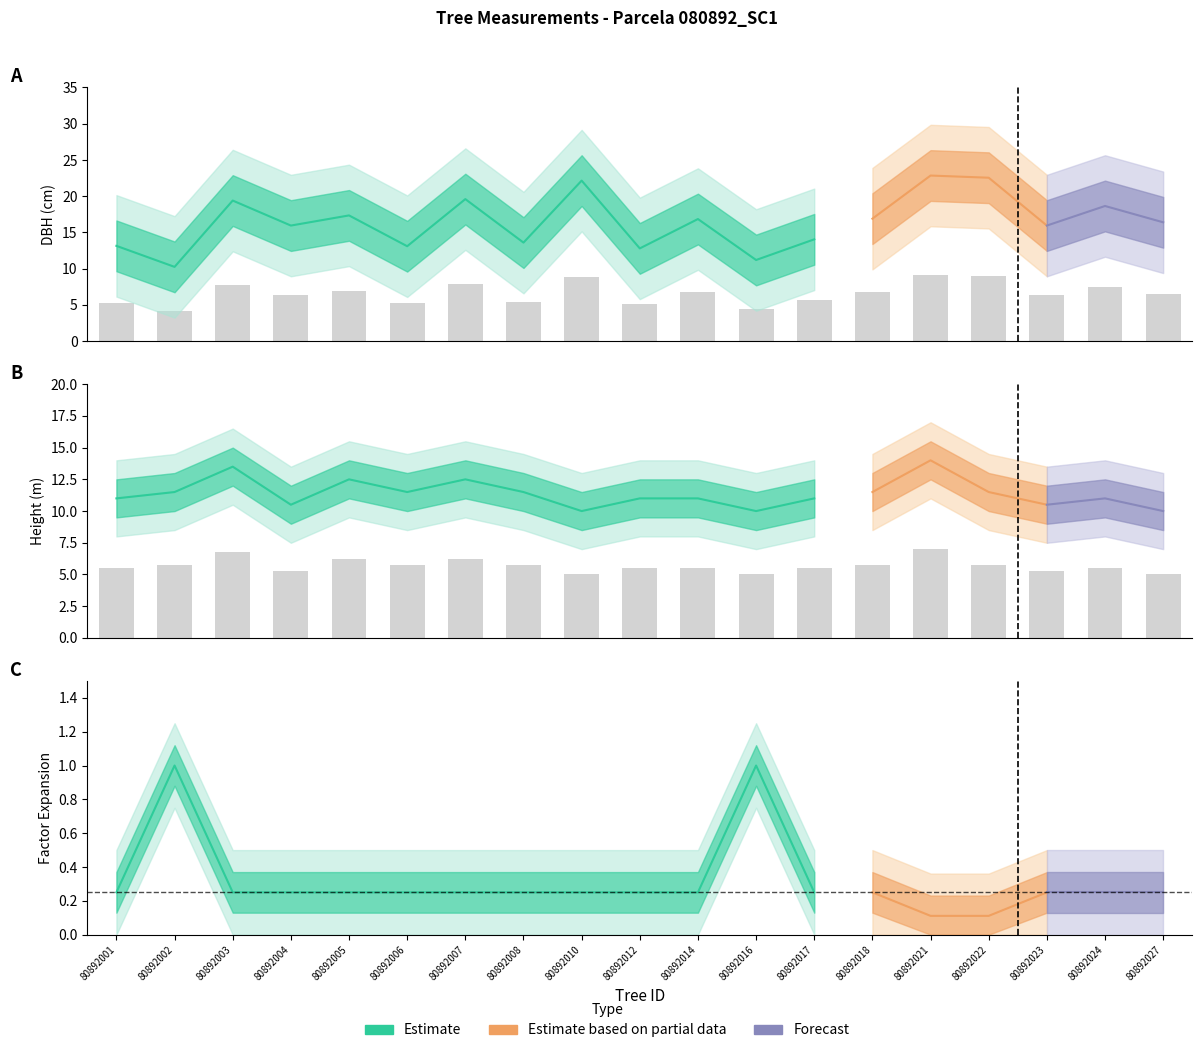

What is the difference between the DBH values at 80892001 and 80892002?

2.9